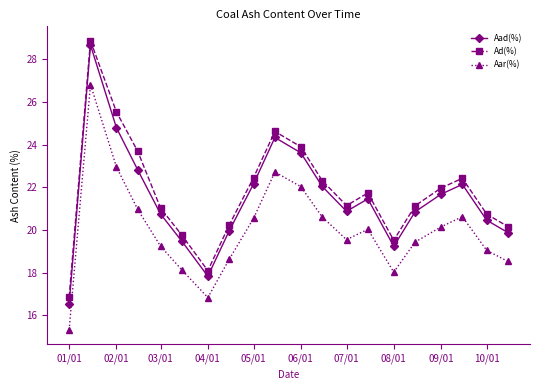

True or false: Aar(%) and Ad(%) cross at least once.

False